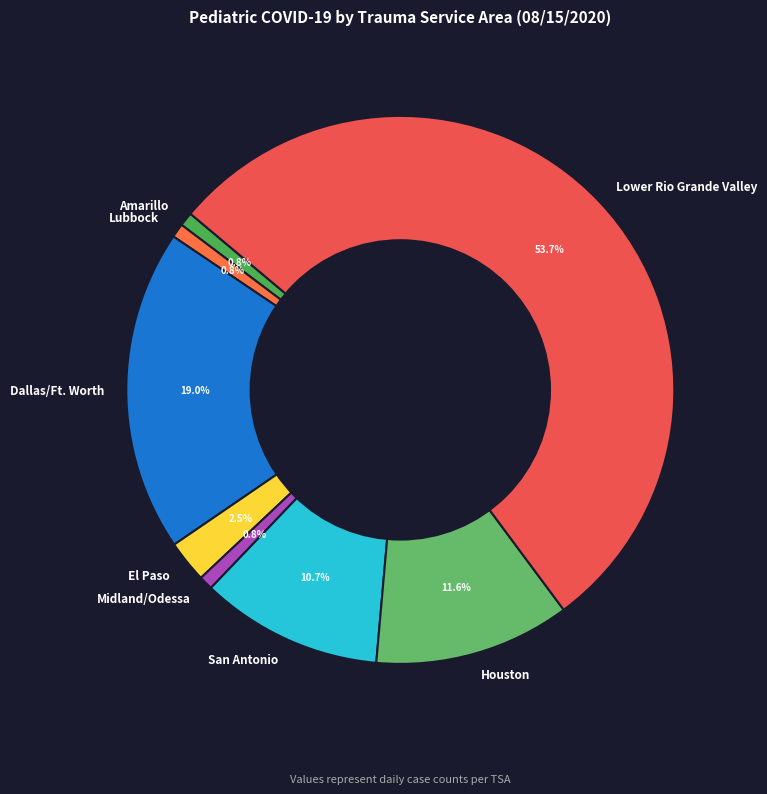

Combined, do Midland/Odessa and San Antonio account for over 50%?

No